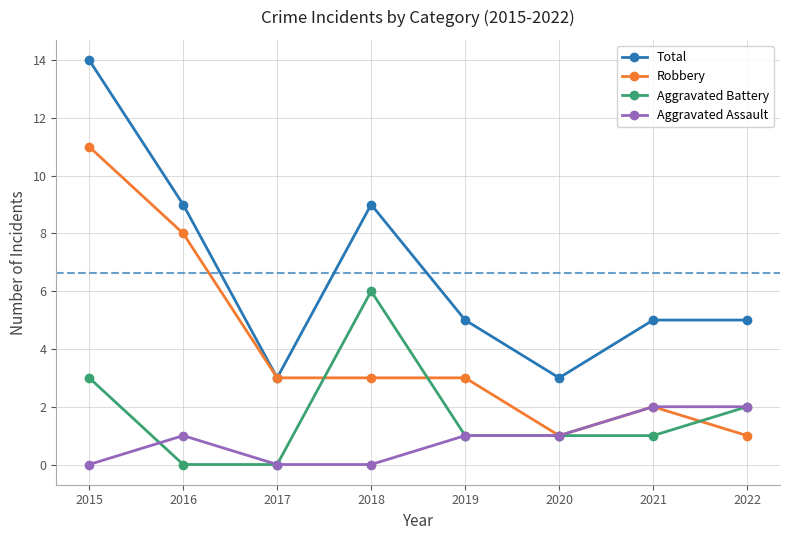

What is the sum of the Total values at 2017 and 2015?

17